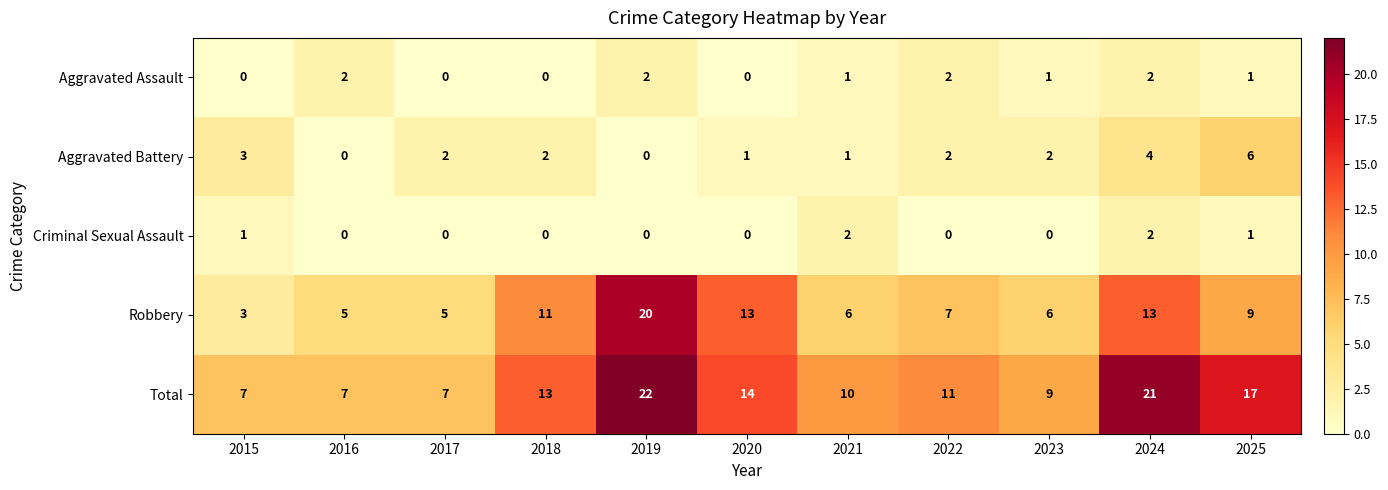

What is the greatest value displayed?

22